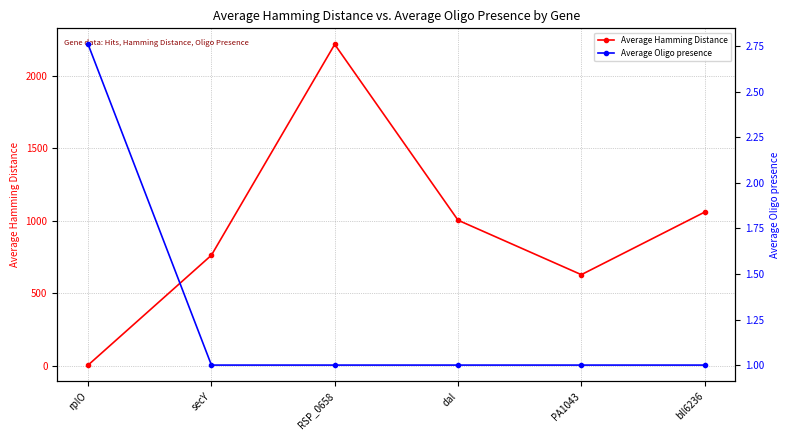

The Average Hamming Distance series shows 1060.0 at bll6236. True or false?

True